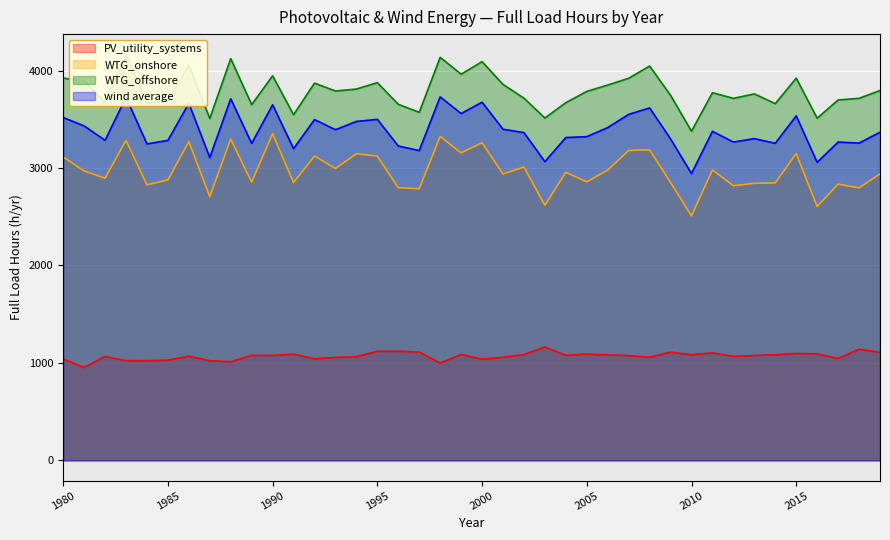

What is the sum of all WTG_offshore values?

151620.4